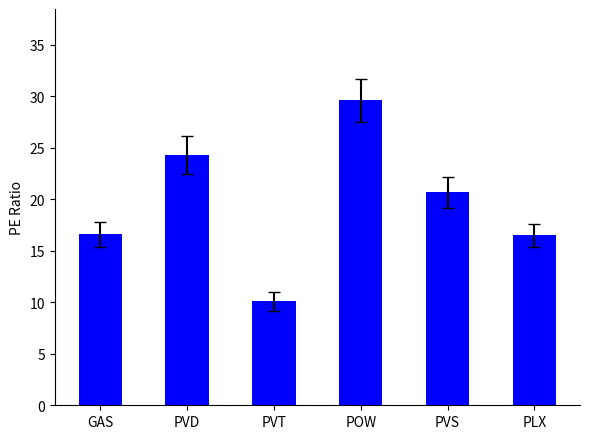

What is the ratio of the value at POW to the value at PLX?

1.8